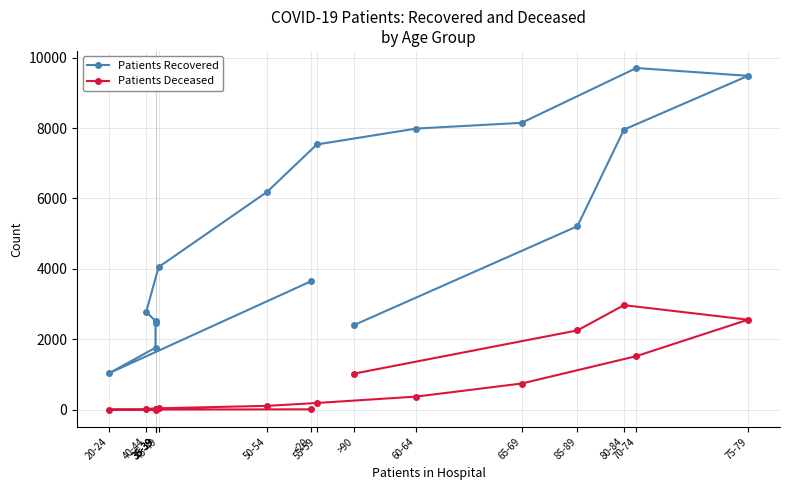

How many lines are shown in the chart?

2